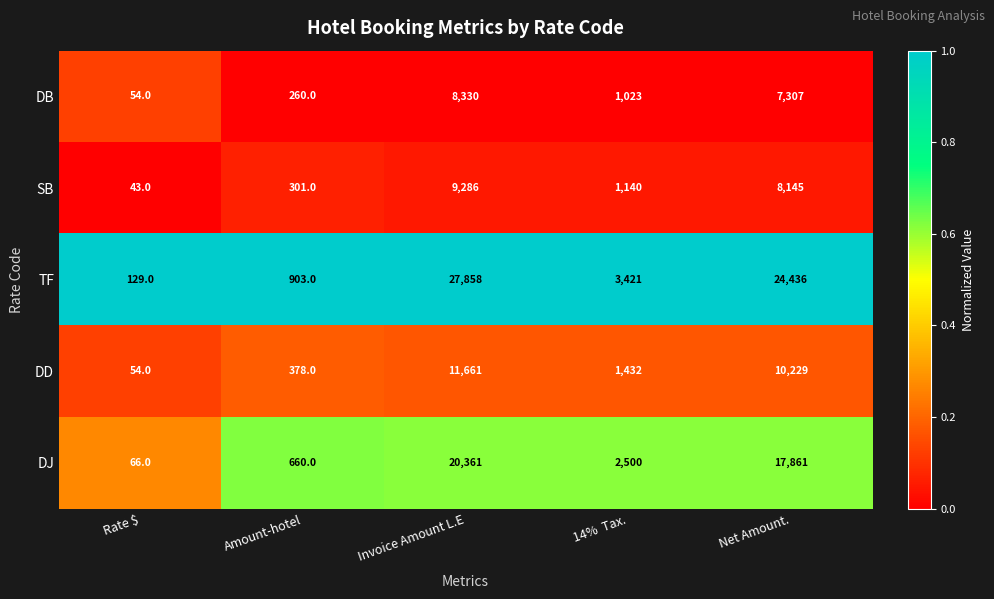

Which series has the largest total across all categories?

TF